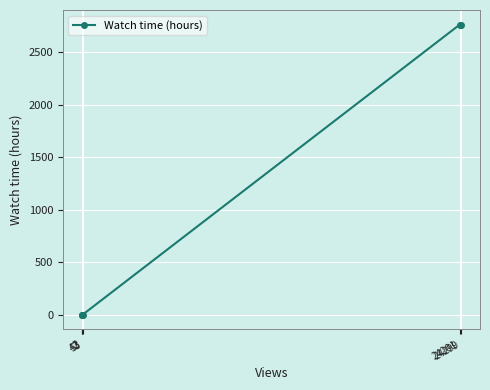

Is this an area chart (filled region under the line)?

No